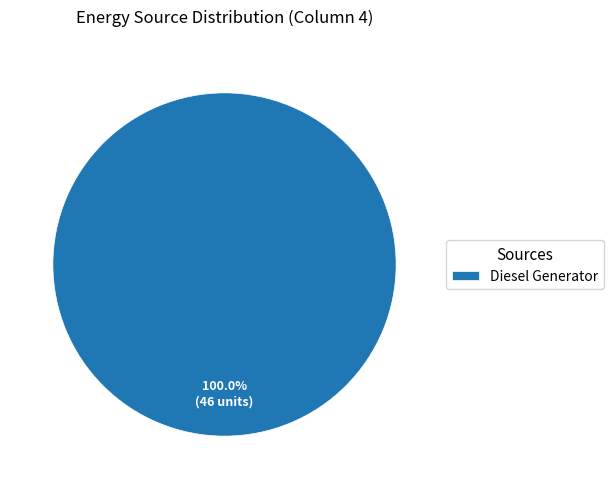

What is the majority slice?

Diesel Generator